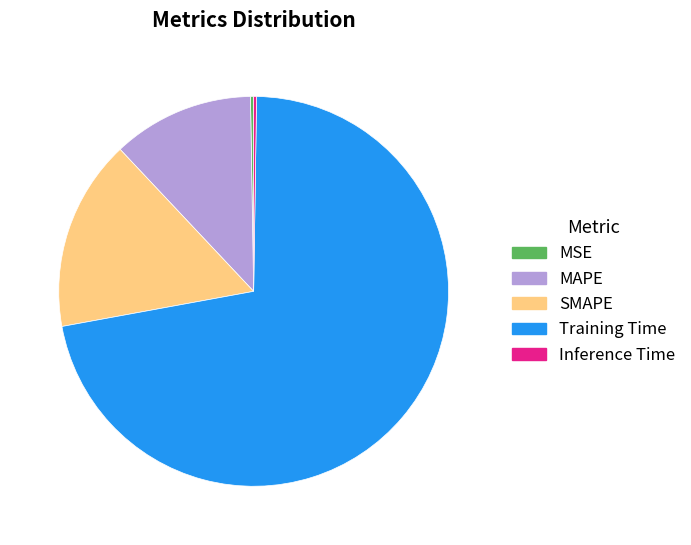

Between Training Time and MAPE, which is larger?

Training Time